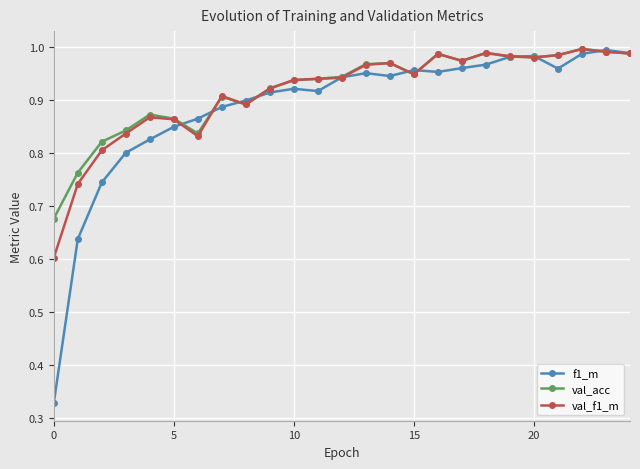

Which series has the largest range (max minus min)?

f1_m